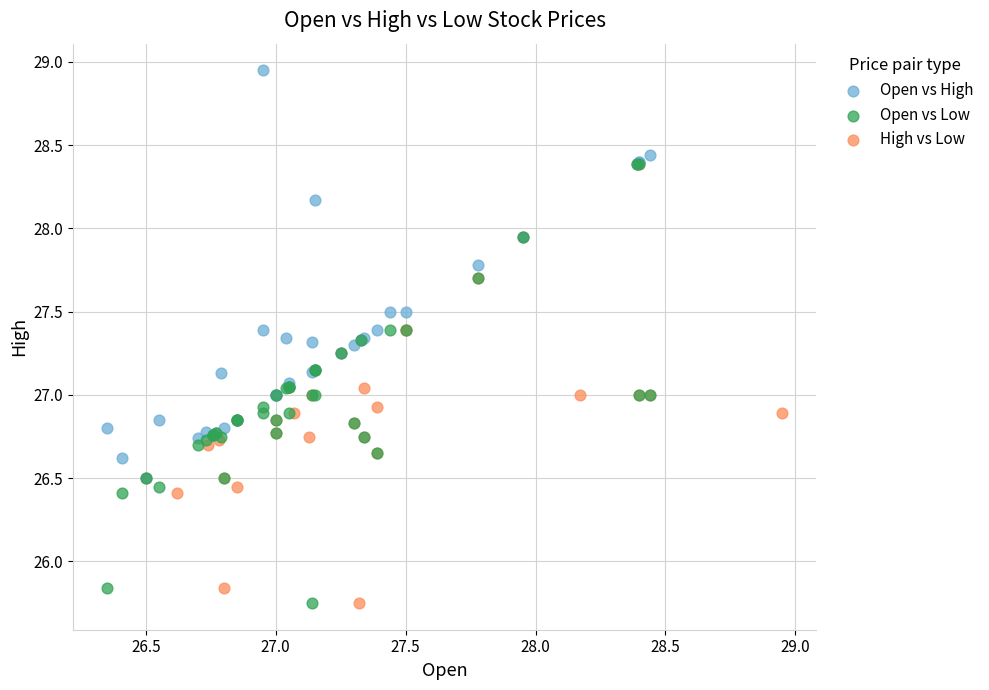

What are all the series names shown in the legend?

Open vs High, Open vs Low, High vs Low